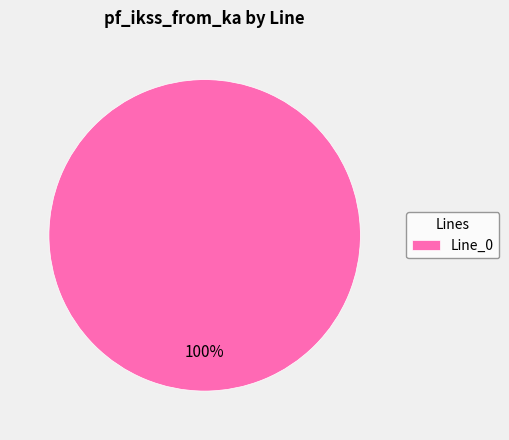

Is there any slice that represents more than half of the pie?

Yes